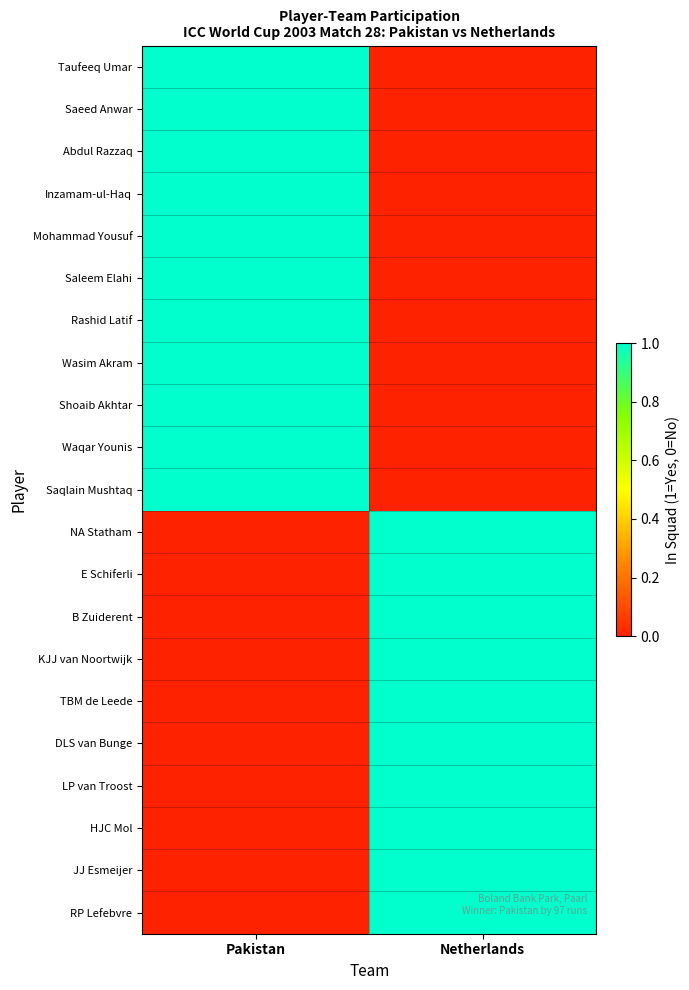

Between Pakistan and Netherlands, which is larger?

Pakistan